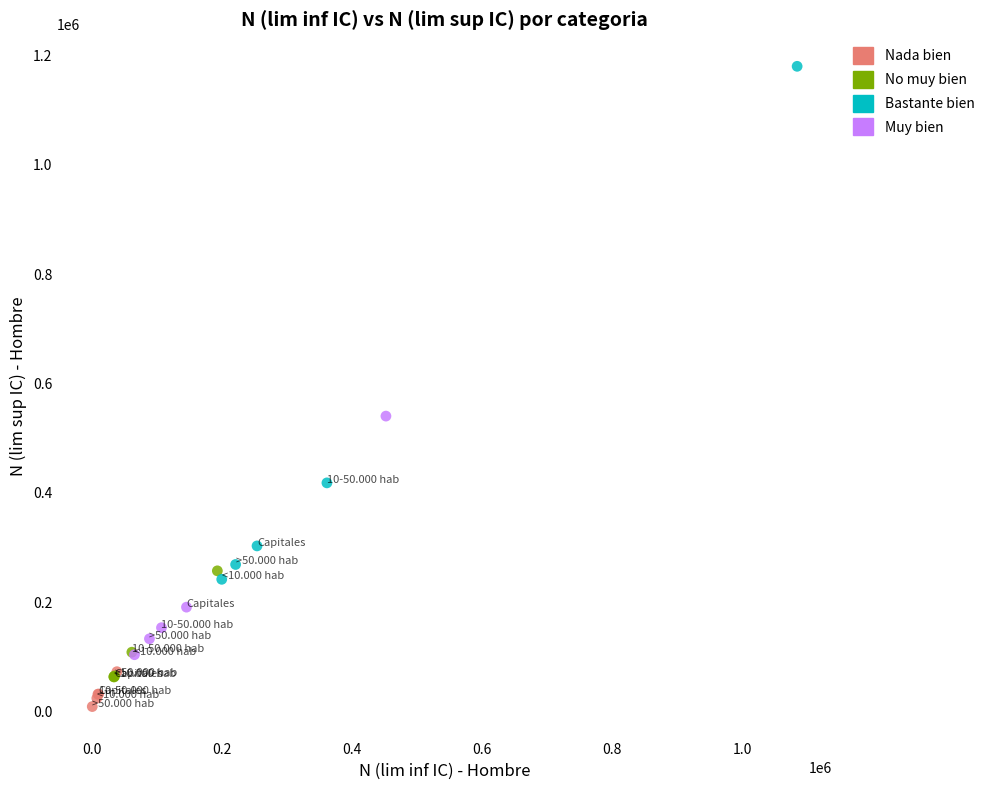

Which series reaches the maximum Y coordinate?

Bastante bien